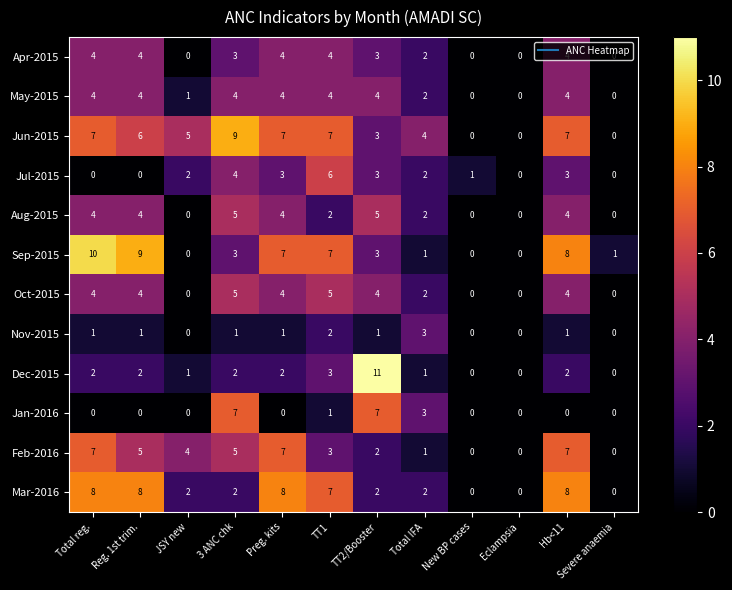

Which category has the highest value in the Jul-2015 series?

TT1